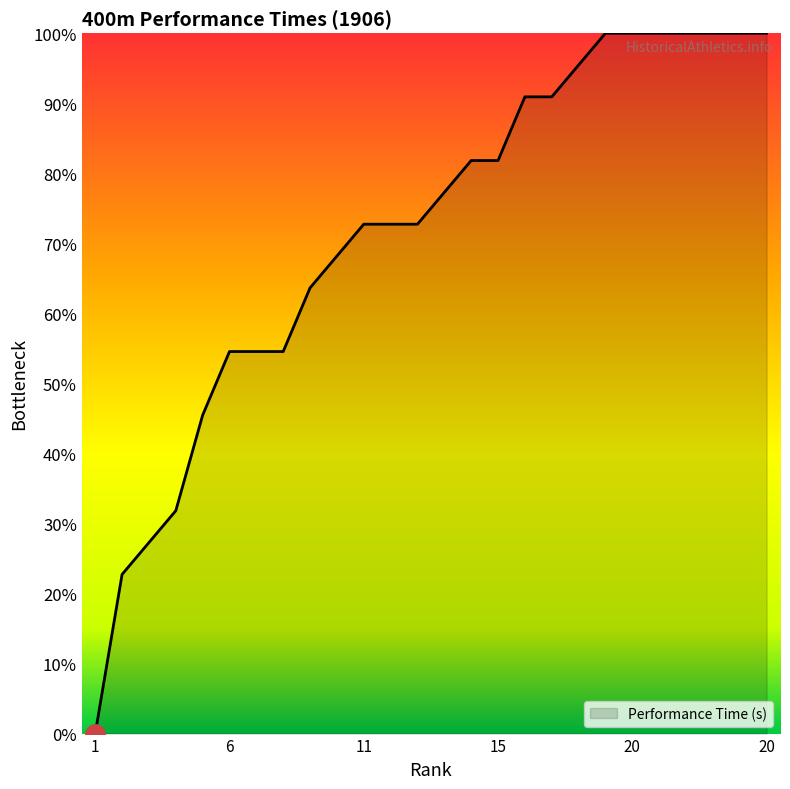

What is the maximum value shown in the chart?

100.0